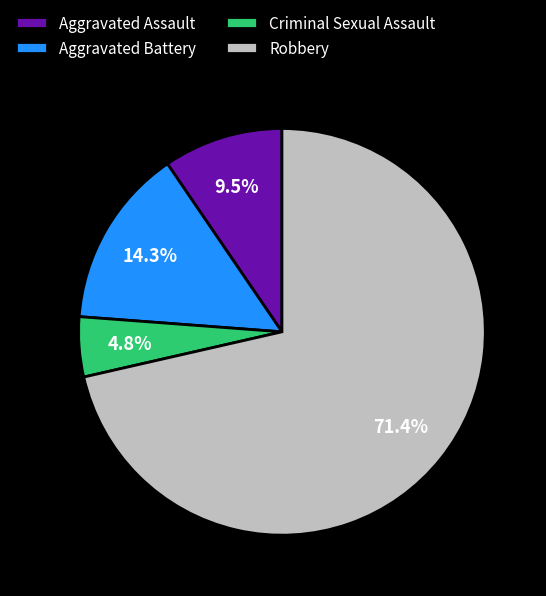

What is the ratio of the value at Criminal Sexual Assault to the value at Aggravated Battery?

0.3